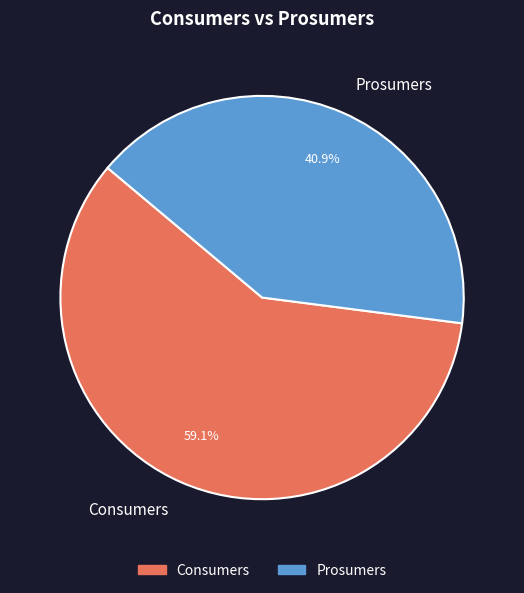

Do Prosumers and Consumers together represent more than half of the pie?

Yes